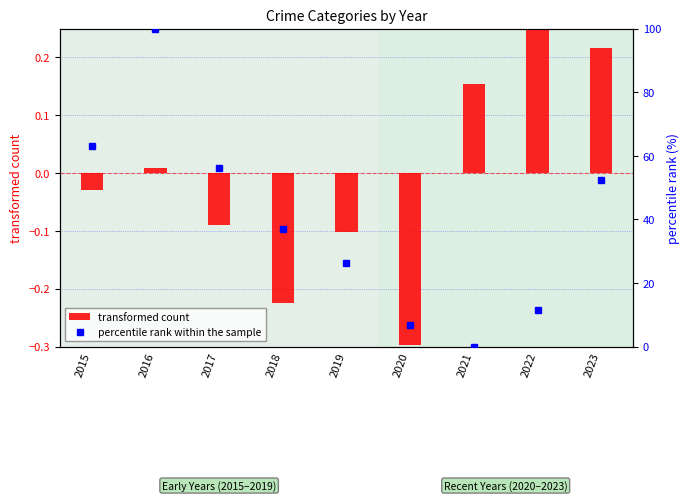

At which category is the sum across all series the highest?

2016